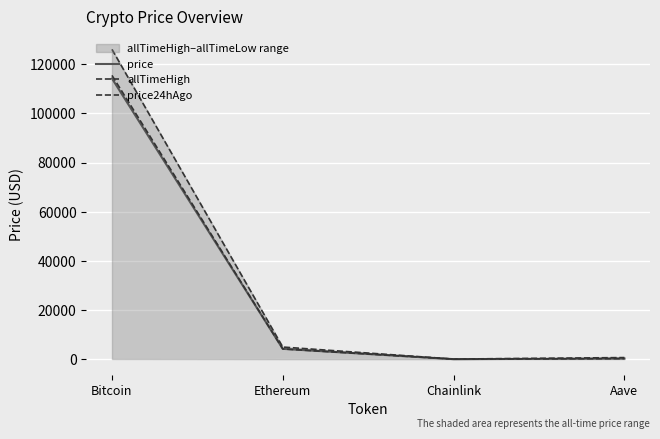

What is the label of the 3rd point from the left?

Chainlink